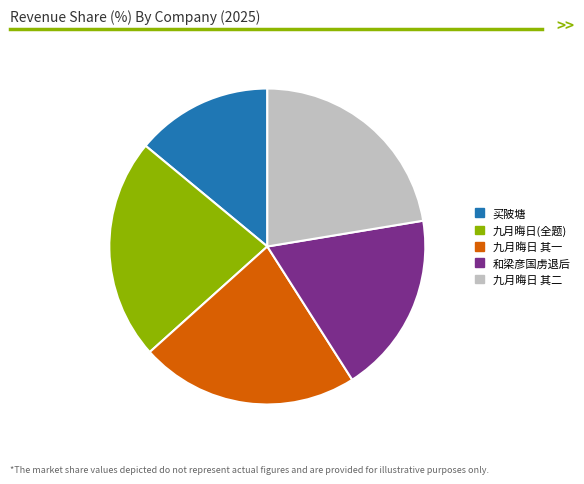

What is the ratio of the value at 九月晦日 其一 to the value at 九月晦日 其二?

1.0